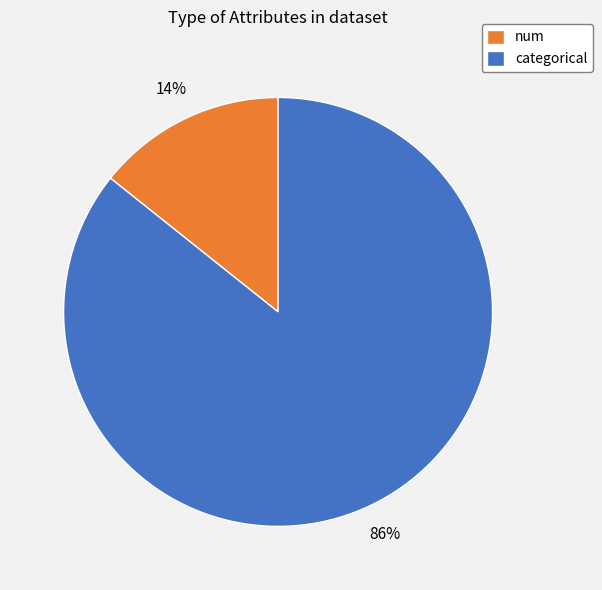

Do num and categorical together represent more than half of the pie?

Yes